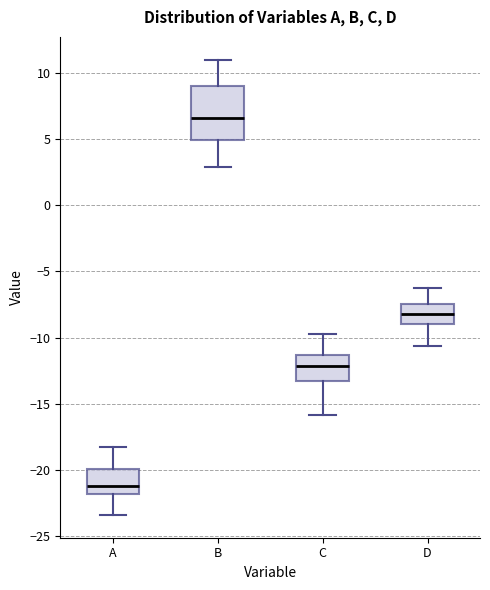

Reading left to right, transcribe this box plot: for each box, give where its median line is, the range the box spans, and where its two whiskers end, as read against the y-axis. The values are not printed on the chart, so give them approximately, as read against the axis.

A: median -21.0, box -22.0 to -20.0, whiskers -23.5 to -18.0
B: median 6.5, box 5.0 to 9.0, whiskers 3.0 to 11.0
C: median -12.0, box -13.0 to -11.5, whiskers -16.0 to -10.0
D: median -8.0, box -9.0 to -7.5, whiskers -10.5 to -6.5